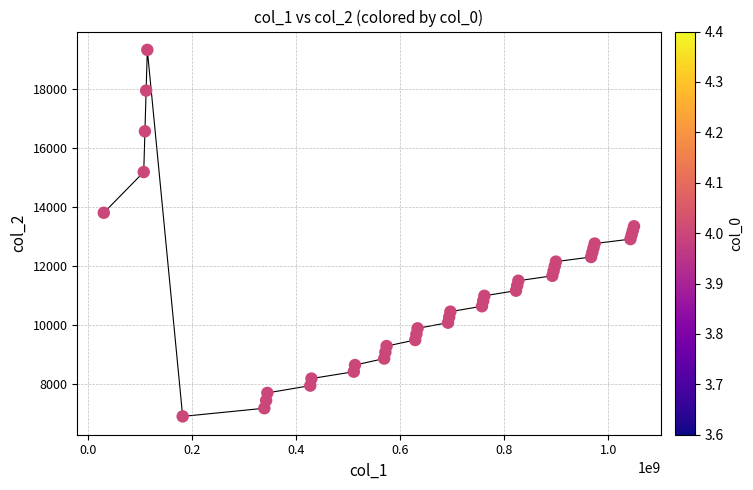

What is the range of Y values (max minus min)?

12420